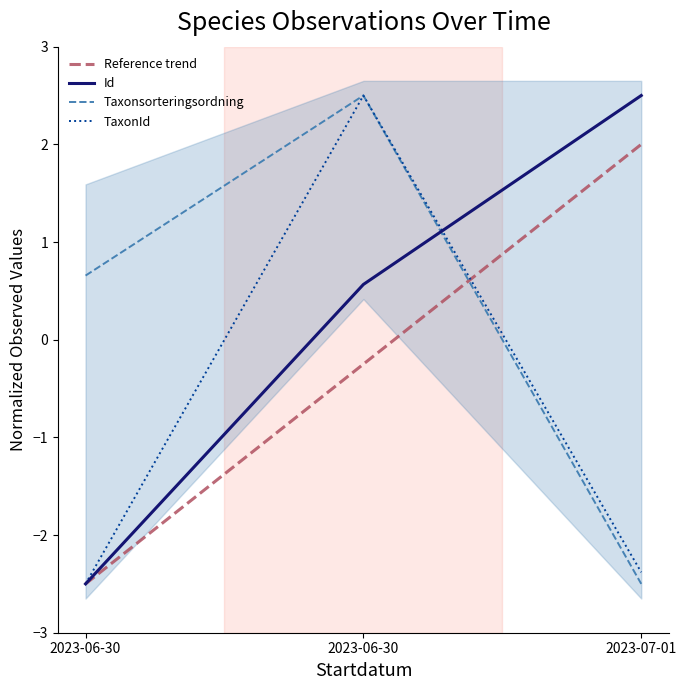

What is the sum of all TaxonId values?

-2.4